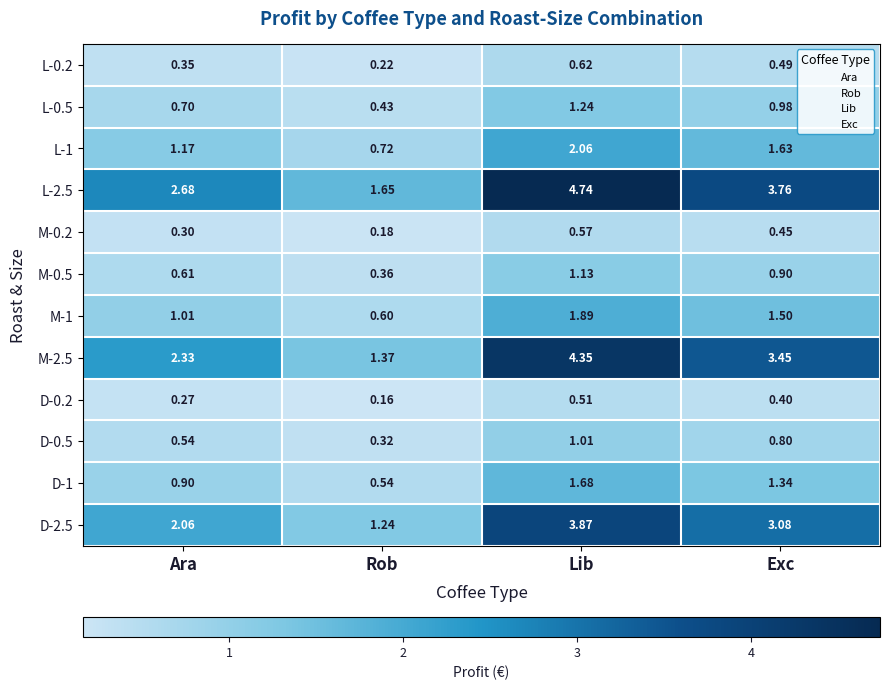

What is the spread (max minus min) of values at Ara?

2.4